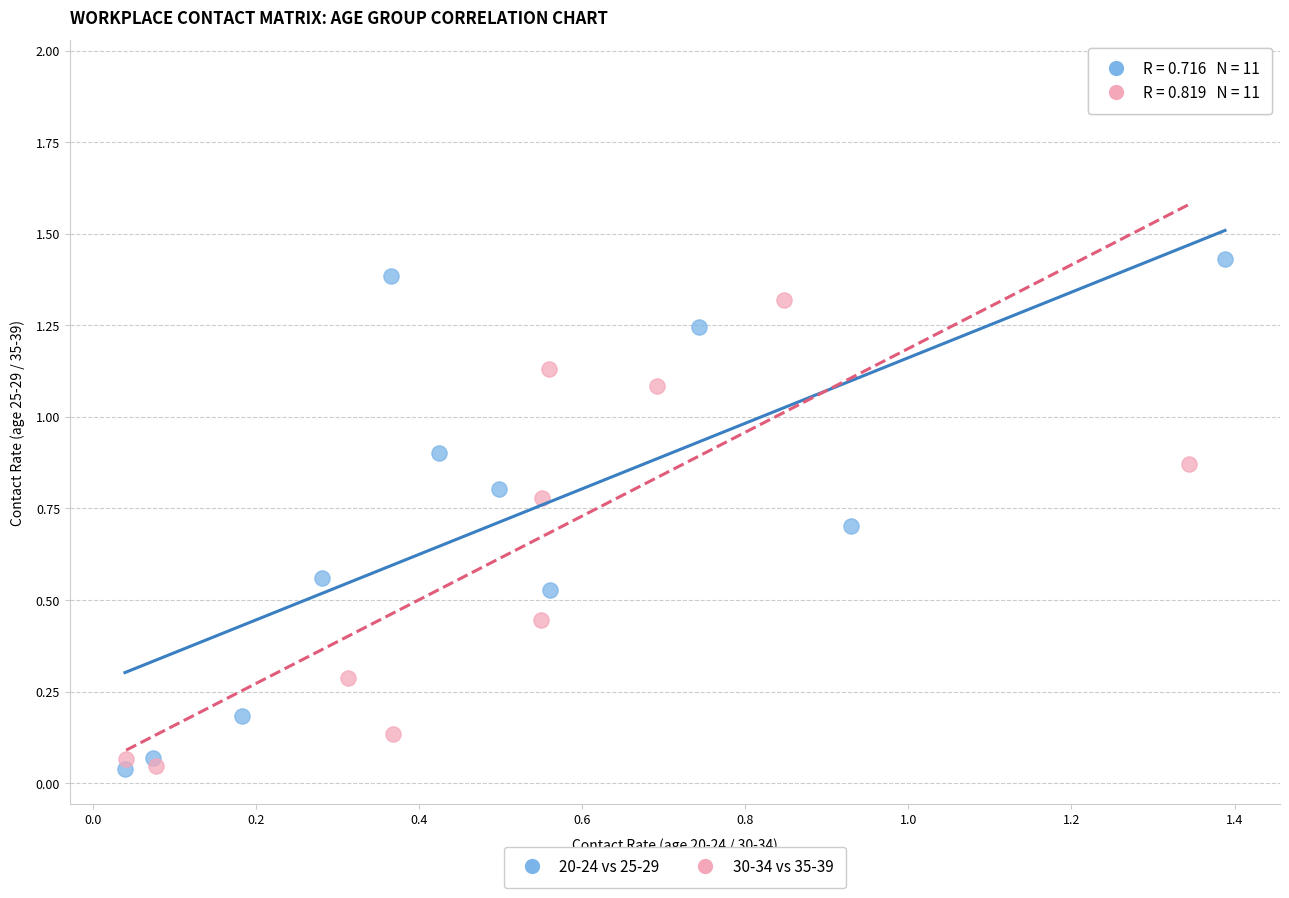

Which series has the largest Y range (max minus min)?

30-34 vs 35-39